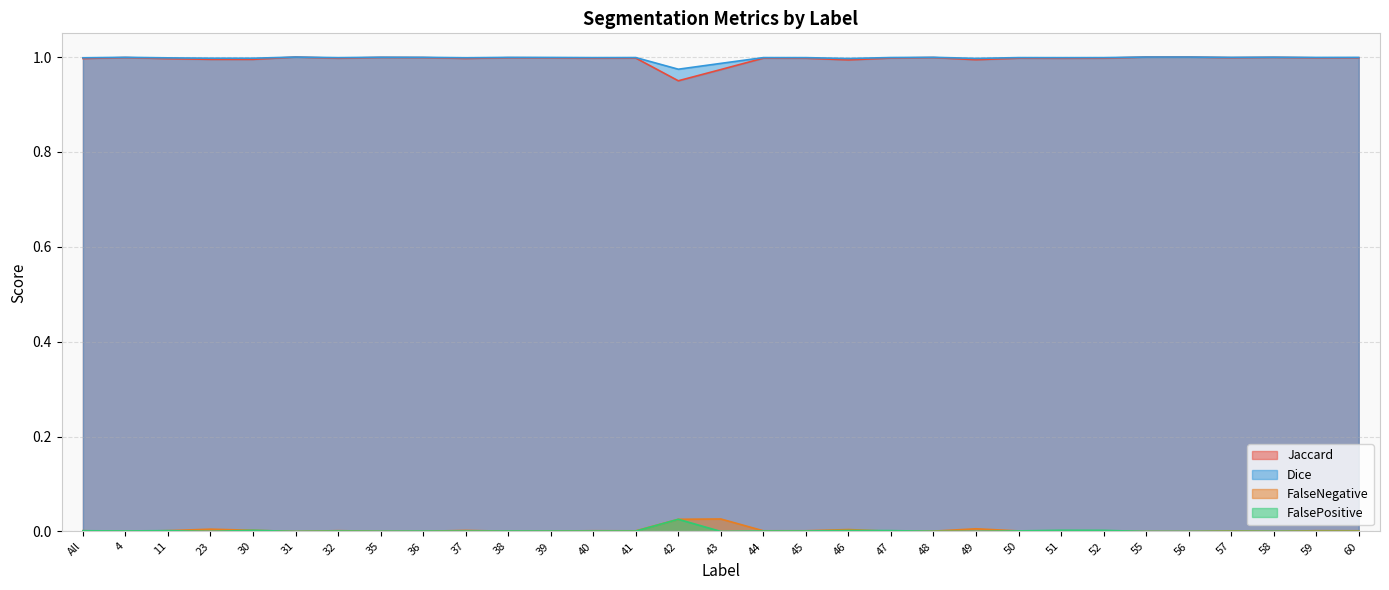

Reading right to left, transcribe all the data shown in this chart.

Jaccard: 1.0	1.0	1.0	1.0	1.0	1.0	1.0	1.0	1.0	1.0	1.0	1.0	1.0	1.0	1.0	1.0	0.9	1.0	1.0	1.0	1.0	1.0	1.0	1.0	1.0	1.0	1.0	1.0	1.0	1.0	1.0
Dice: 1.0	1.0	1.0	1.0	1.0	1.0	1.0	1.0	1.0	1.0	1.0	1.0	1.0	1.0	1.0	1.0	1.0	1.0	1.0	1.0	1.0	1.0	1.0	1.0	1.0	1.0	1.0	1.0	1.0	1.0	1.0
FalseNegative: 0.0	0.0	0.0	0.0	0.0	0.0	0.0	0.0	0.0	0.0	0.0	0.0	0.0	0.0	0.0	0.0	0.0	0.0	0.0	0.0	0.0	0.0	0.0	0.0	0.0	0.0	0.0	0.0	0.0	0.0	0.0
FalsePositive: 0.0	0.0	0.0	0.0	0.0	0.0	0.0	0.0	0.0	0.0	0.0	0.0	0.0	0.0	0.0	0.0	0.0	0.0	0.0	0.0	0.0	0.0	0.0	0.0	0.0	0.0	0.0	0.0	0.0	0.0	0.0